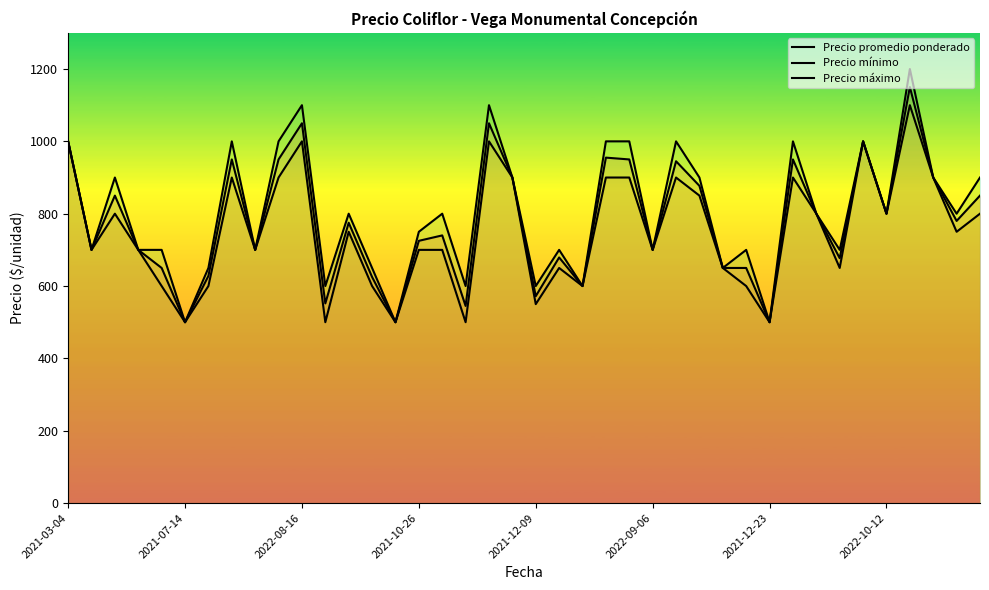

How many interior local valleys does the Precio mínimo series have?

13